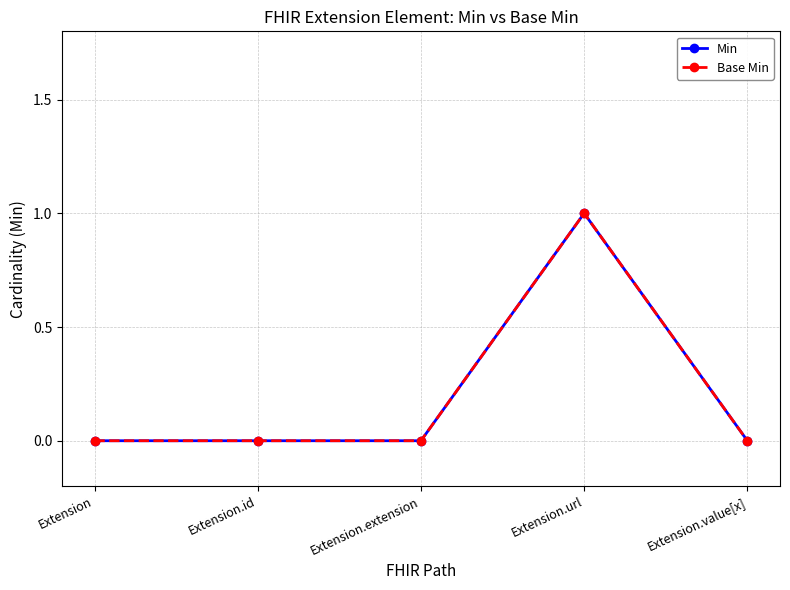

Does the chart display data point markers on the line(s)?

Yes